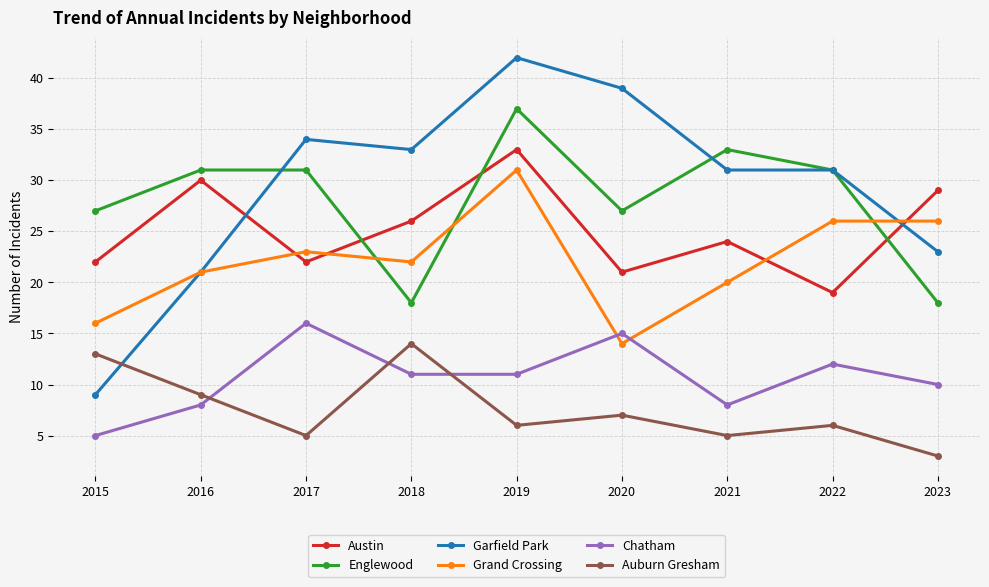

Between 2015 and 2023, which series saw the biggest shift?

Garfield Park